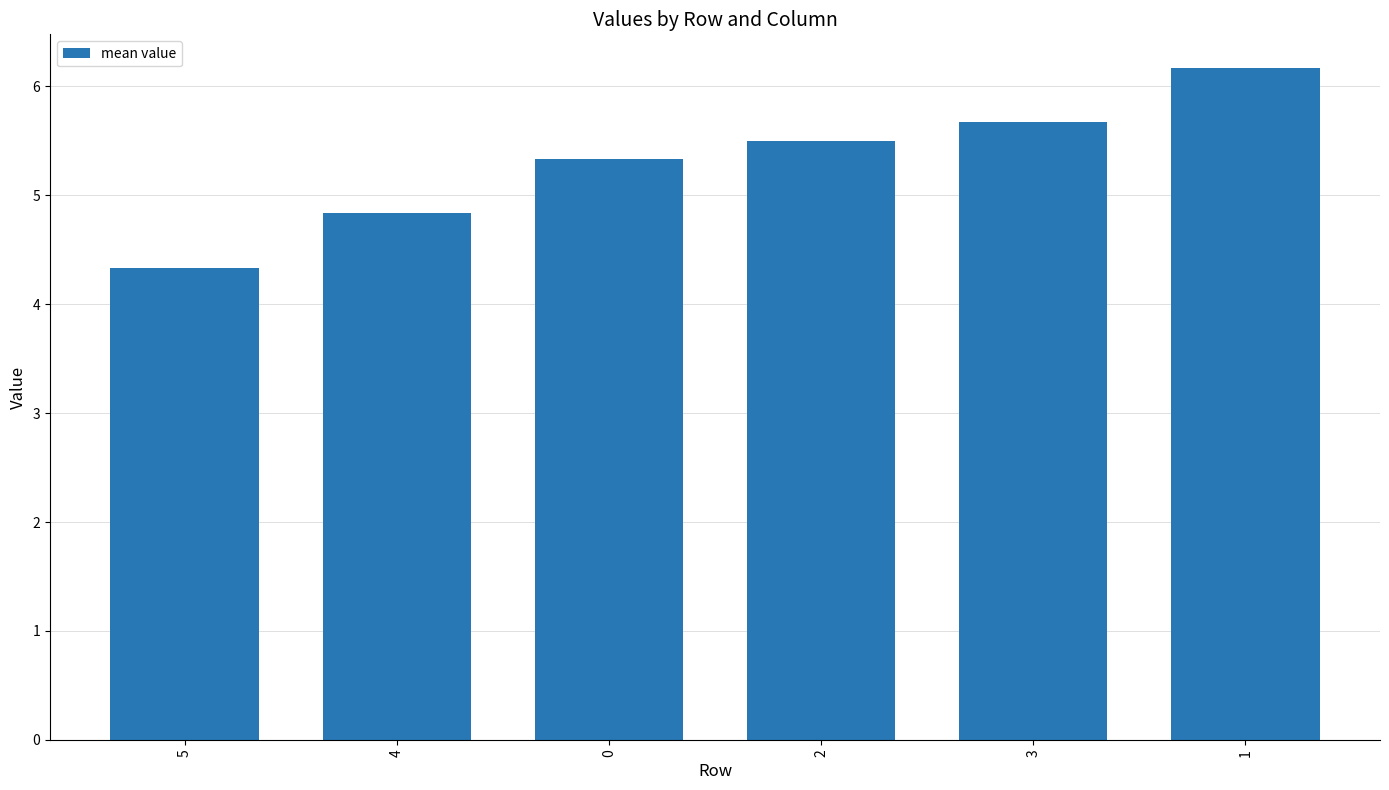

What position from the right is 3?

2